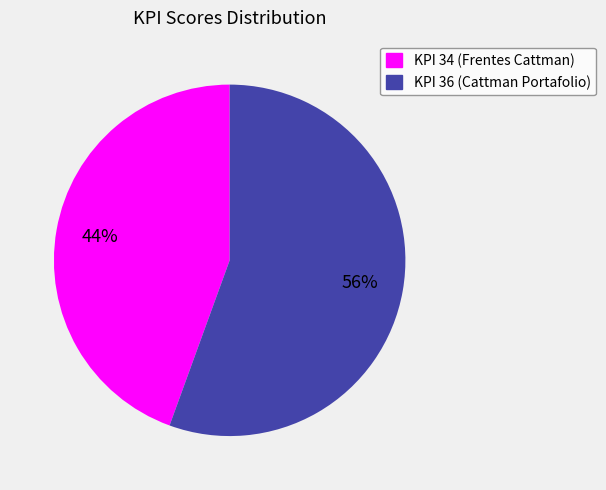

Rank the categories by value from lowest to highest.

KPI 34 (Frentes Cattman), KPI 36 (Cattman Portafolio)